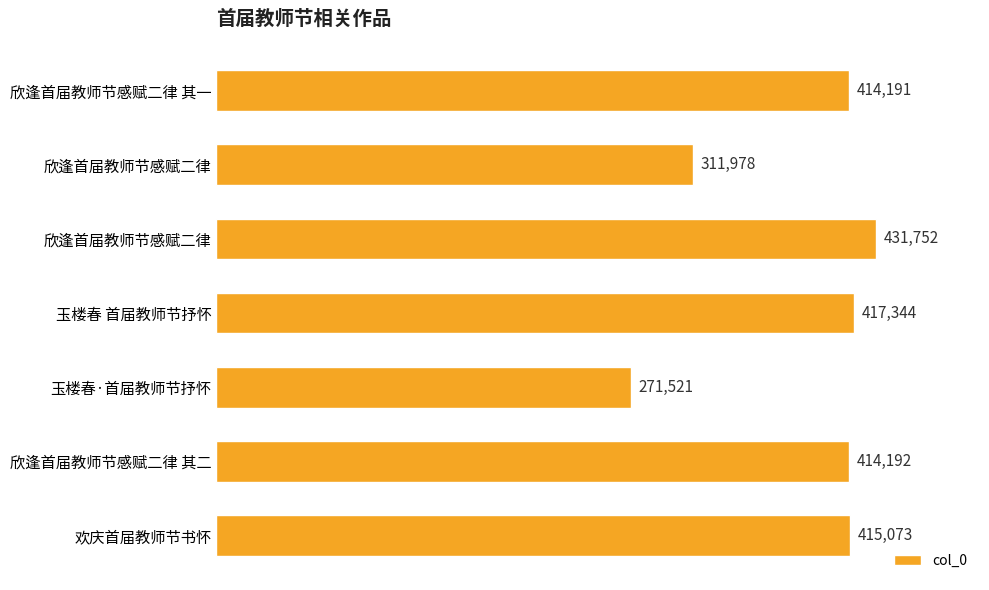

How many data points does each series have?

7